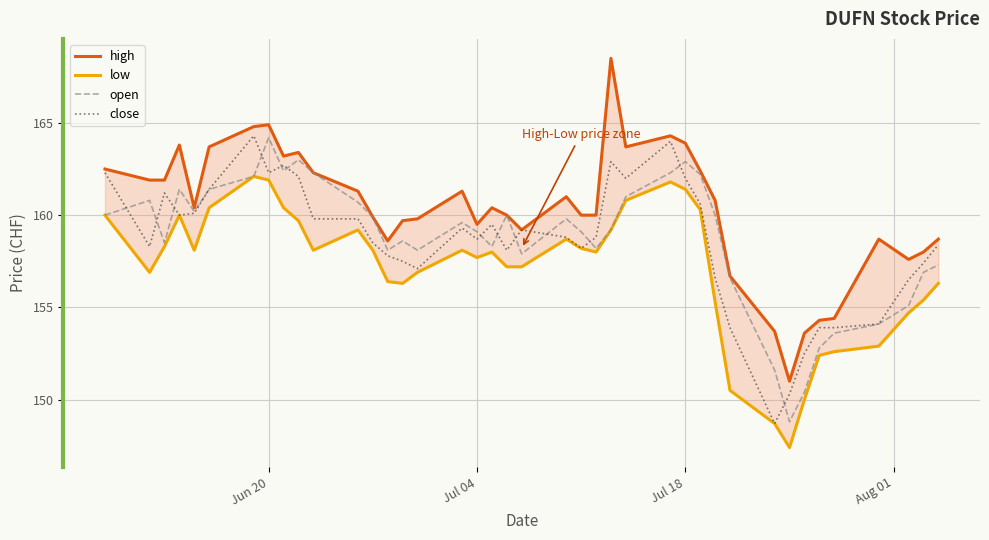

The value of close at Jul 18 is 162.0. True or false?

True